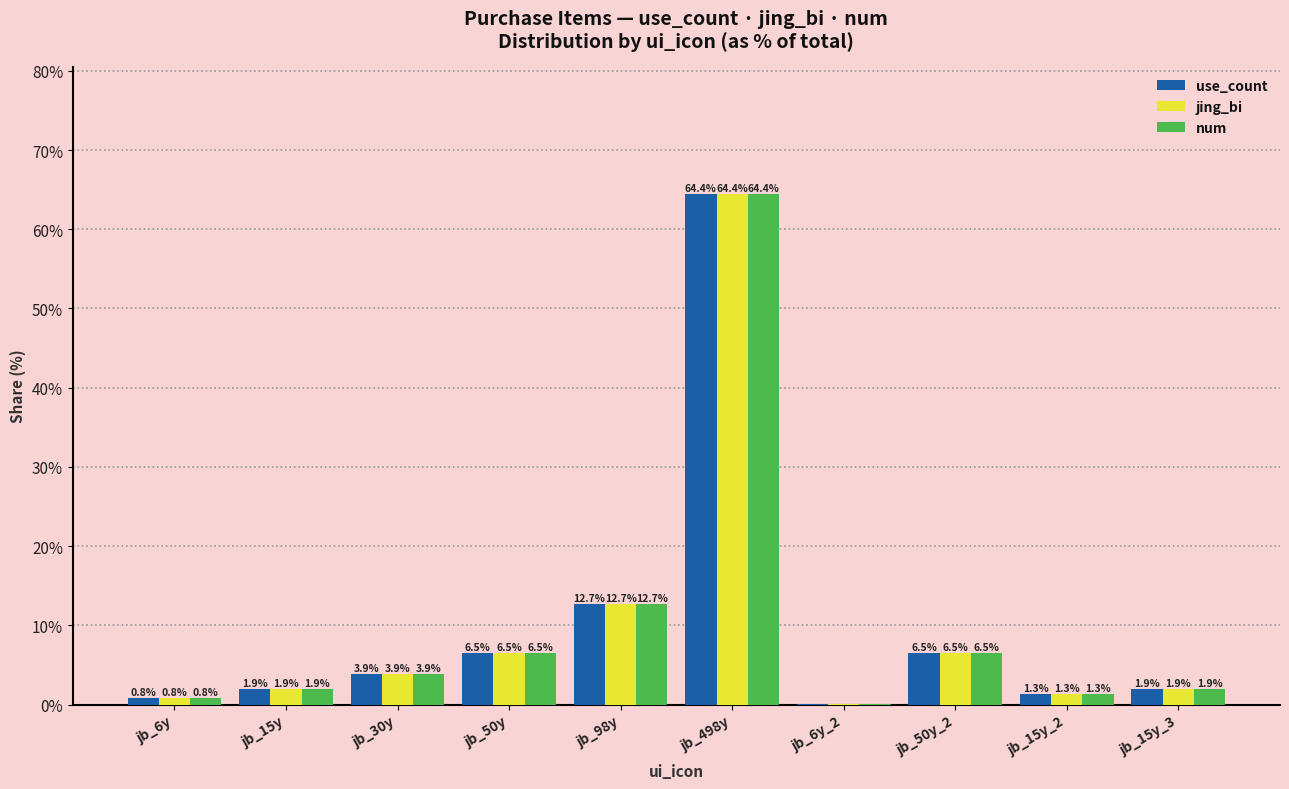

How many groups of bars are there?

10